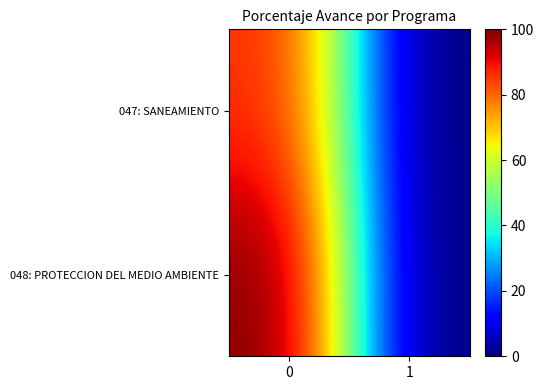

List the series in order of their peak value, highest first.

048: PROTECCION DEL MEDIO AMBIENTE, 047: SANEAMIENTO